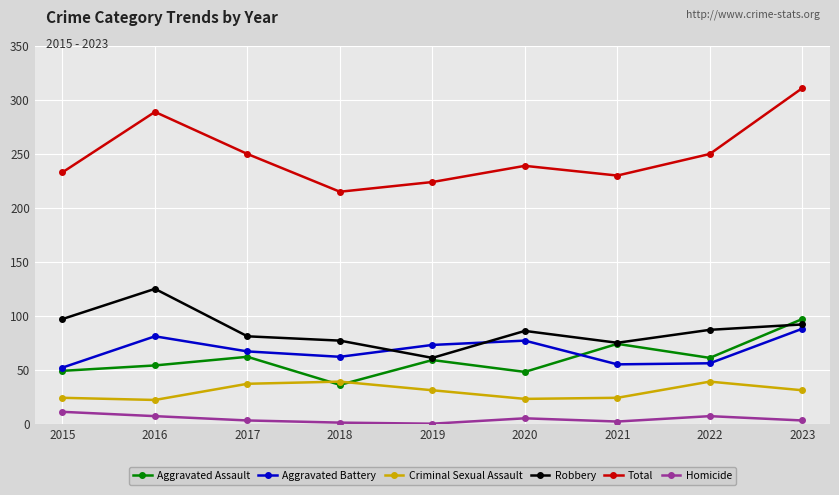

Count the number of categories in the chart.

9